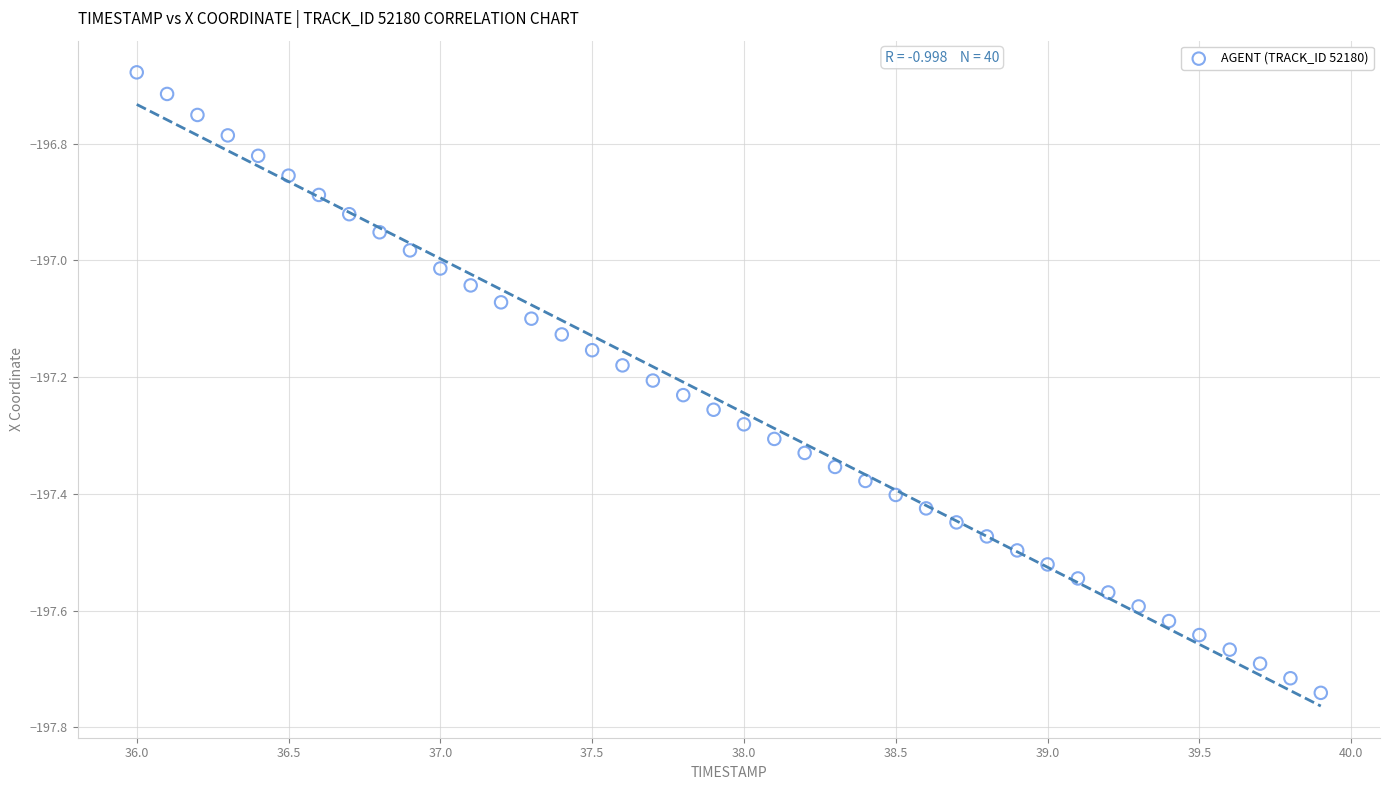

What is the range of Y values (max minus min)?

1.1